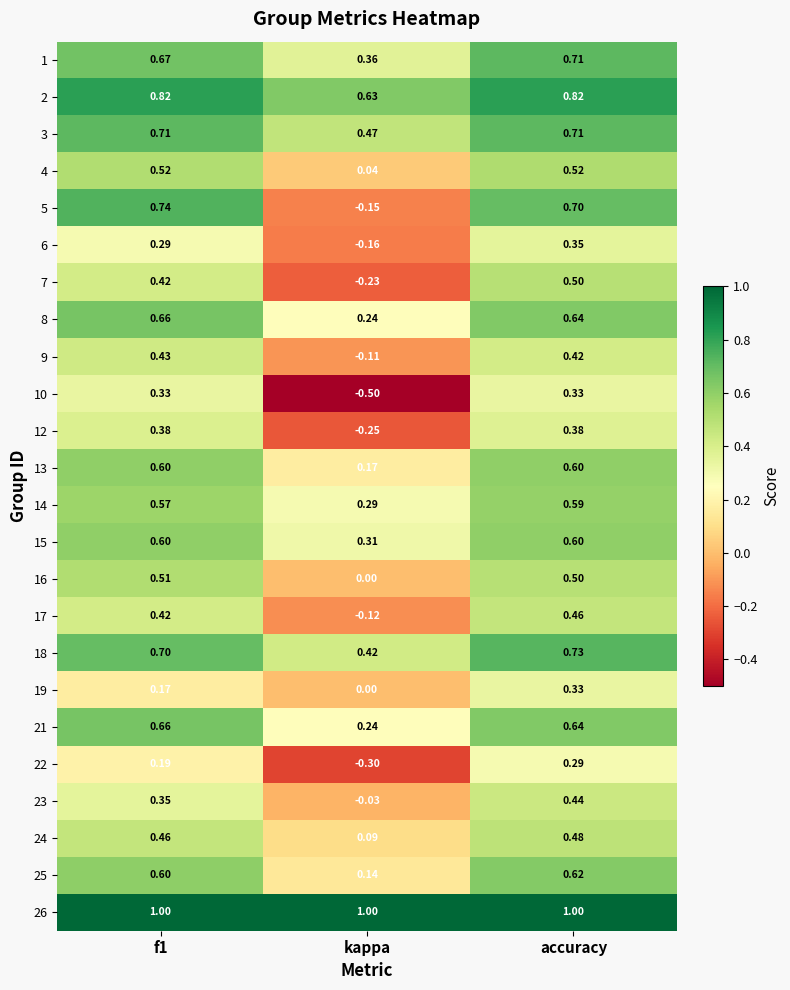

Which category has the lowest value in the 18 series?

kappa